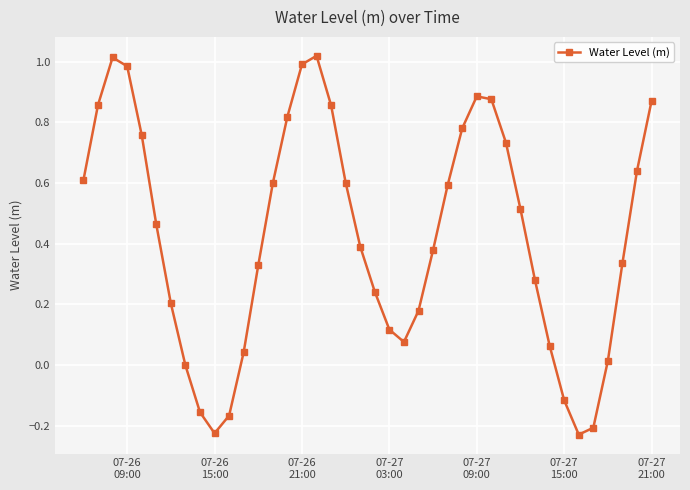

What is the difference between the maximum and minimum values?

1.2